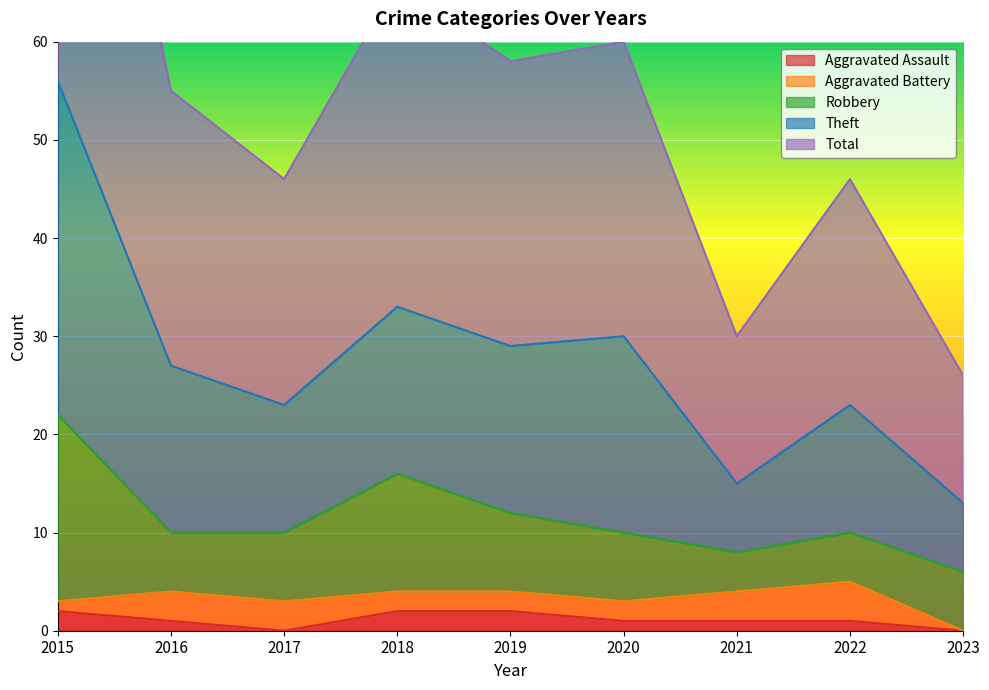

What is the sum of all Total values?

249